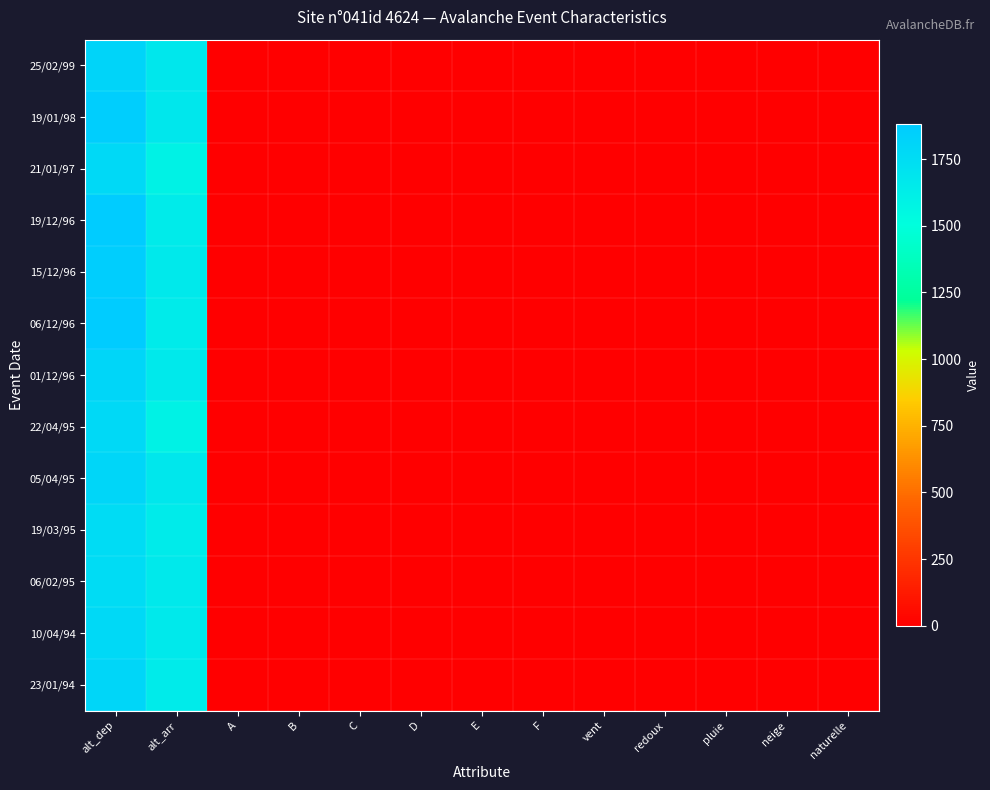

Which has a higher value, F or alt_dep?

alt_dep